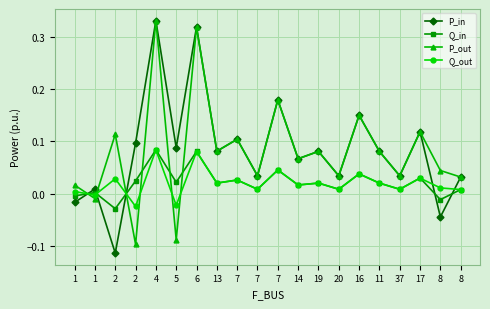

Which has a higher value, 17 or 1?

17